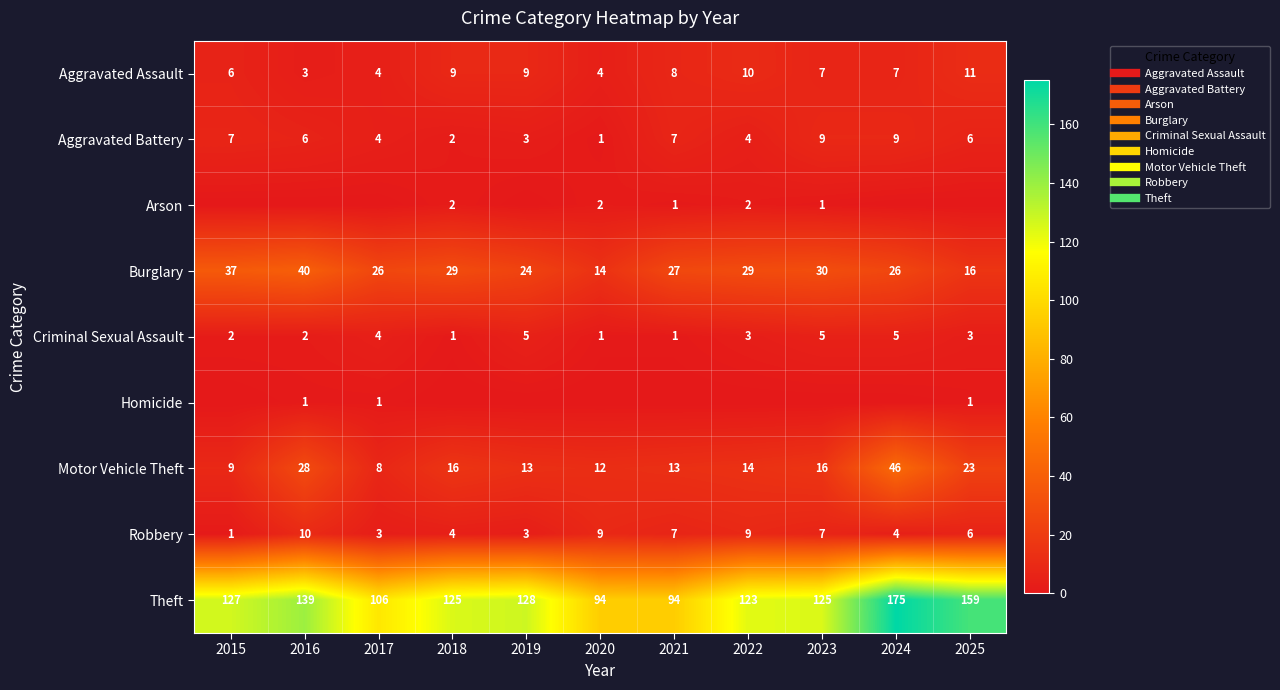

The Theft series shows 139 at 2016. True or false?

True